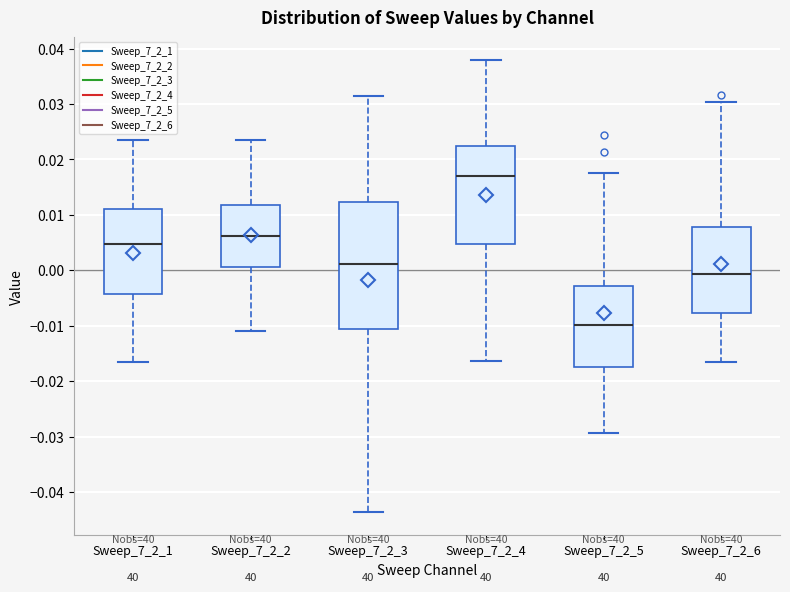

Which box is the tallest, from its lower edge to its upper edge?

Sweep_7_2_3